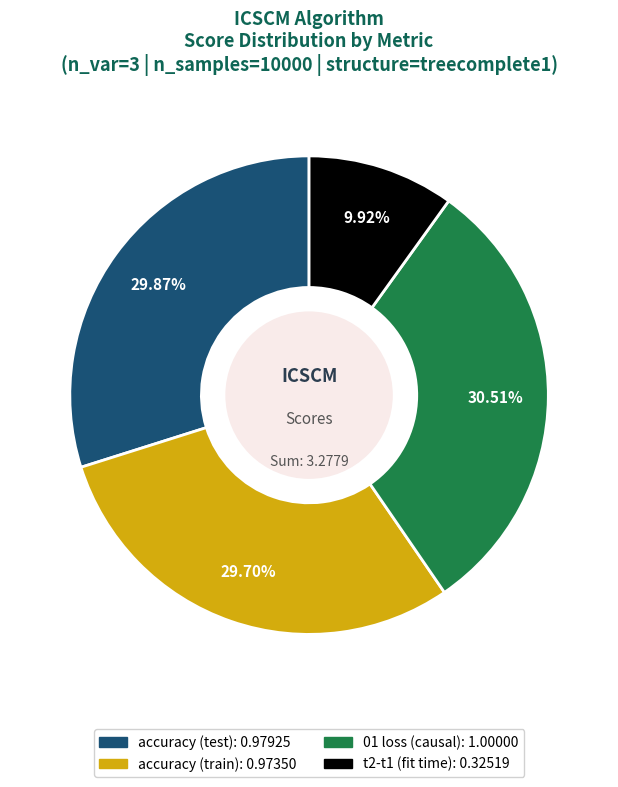

True or false: accuracy (train) accounts for 30% of the total.

True